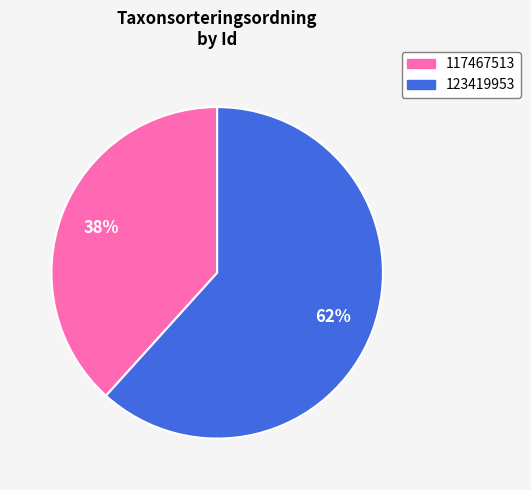

Is there any slice that represents more than half of the pie?

Yes